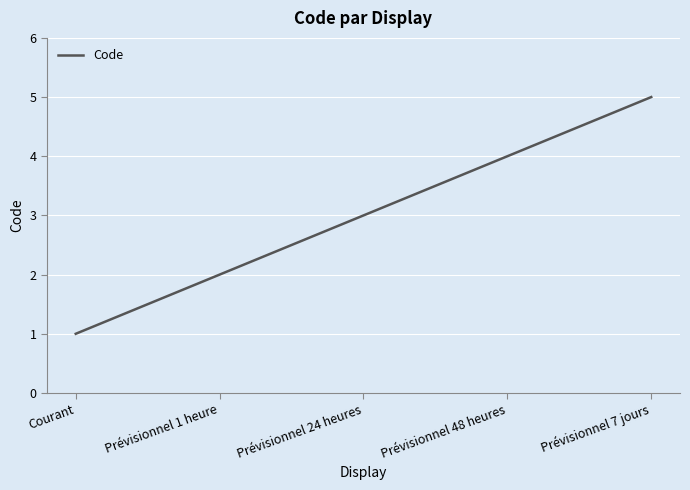

Rank the categories by value from lowest to highest.

Courant, Prévisionnel 1 heure, Prévisionnel 24 heures, Prévisionnel 48 heures, Prévisionnel 7 jours